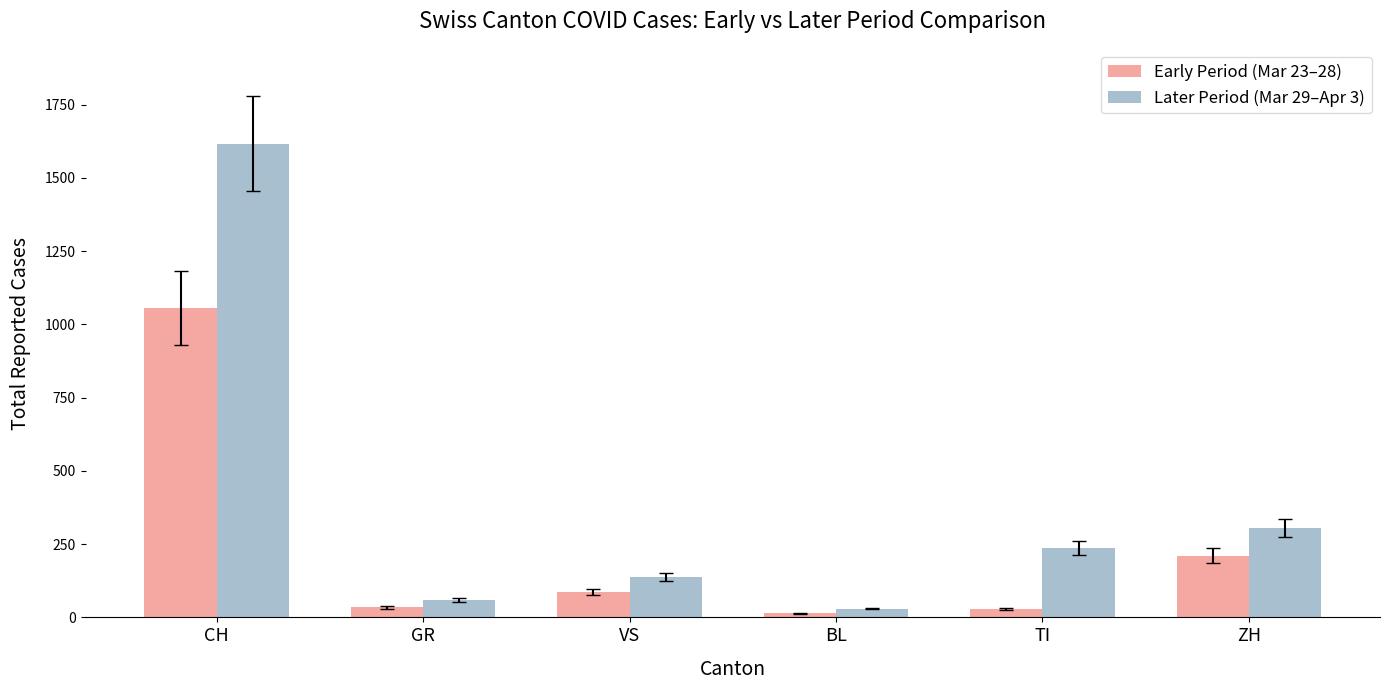

Which label corresponds to the largest value in the chart?

CH